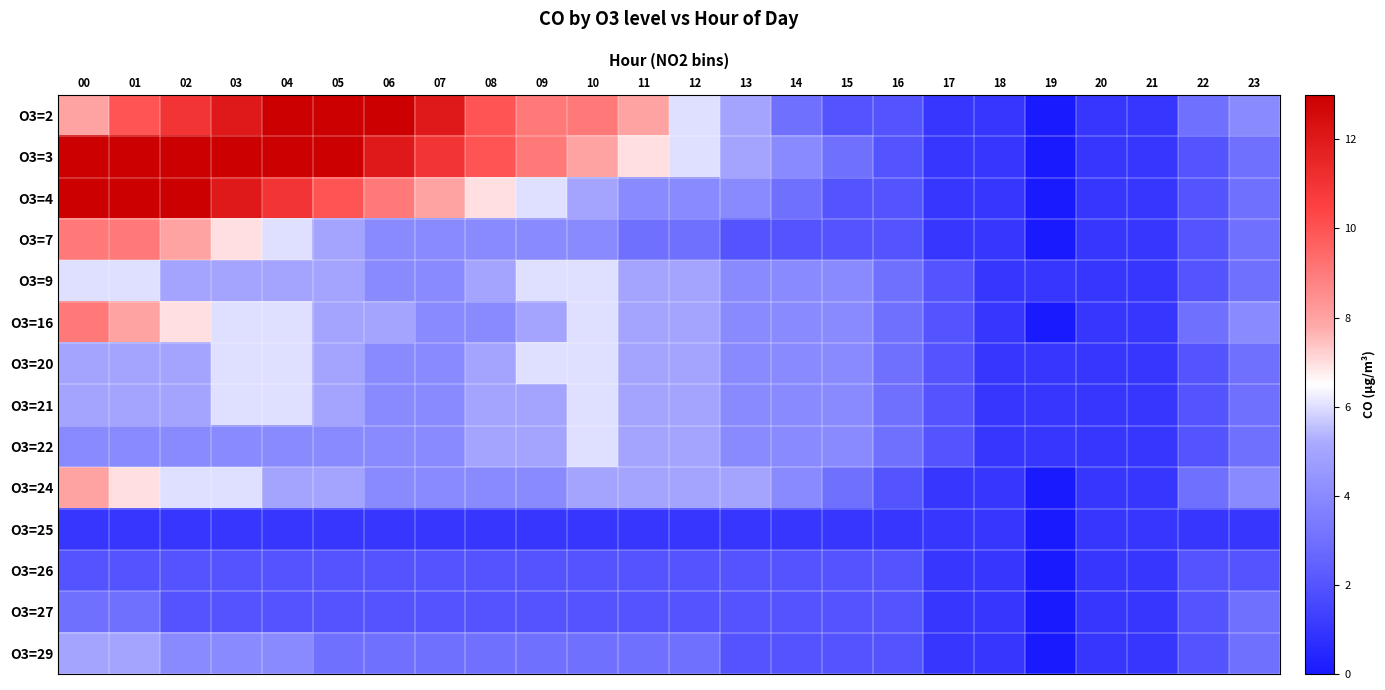

At which category is the sum across all series the highest?

00